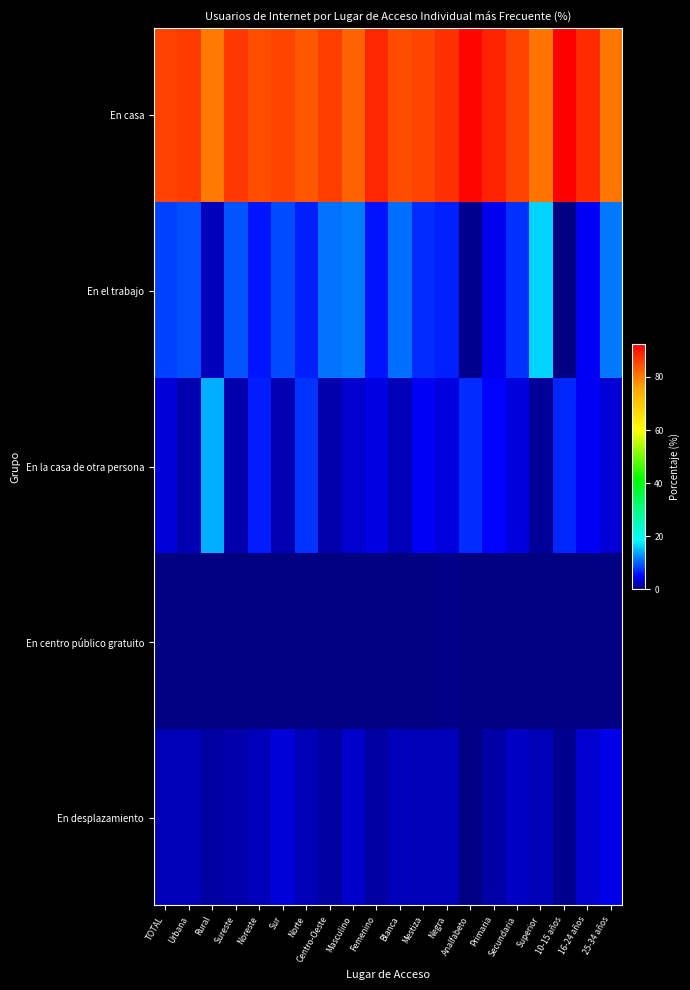

Which series has the largest total across all categories?

En casa